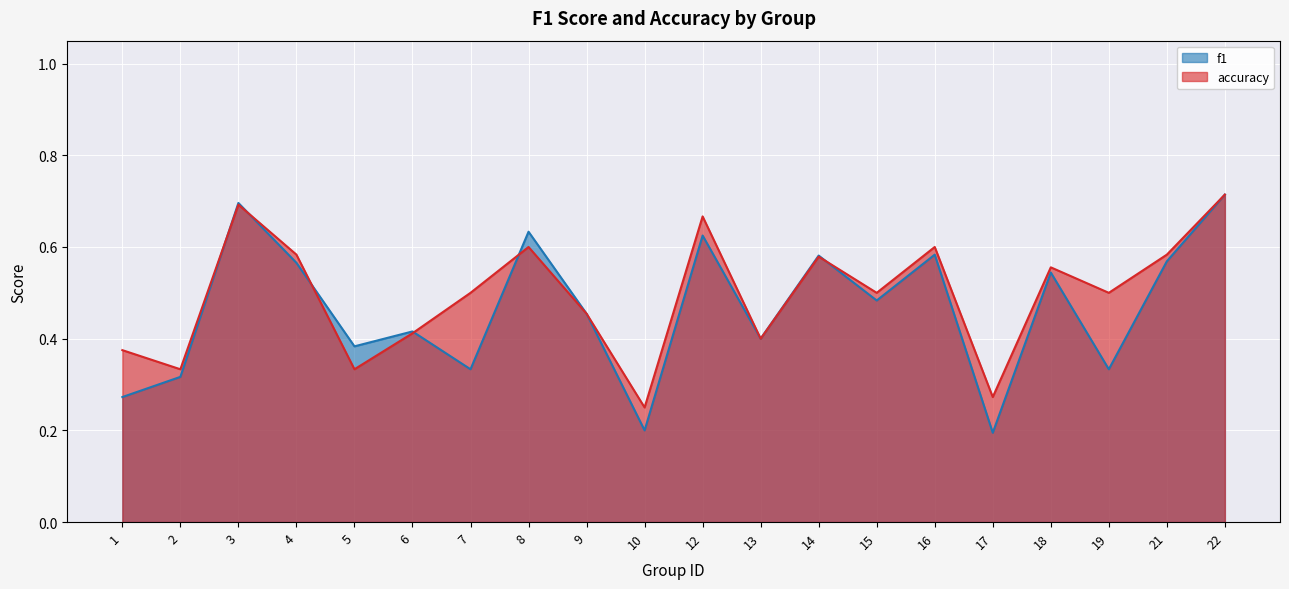

At which category is the sum across all series the highest?

22